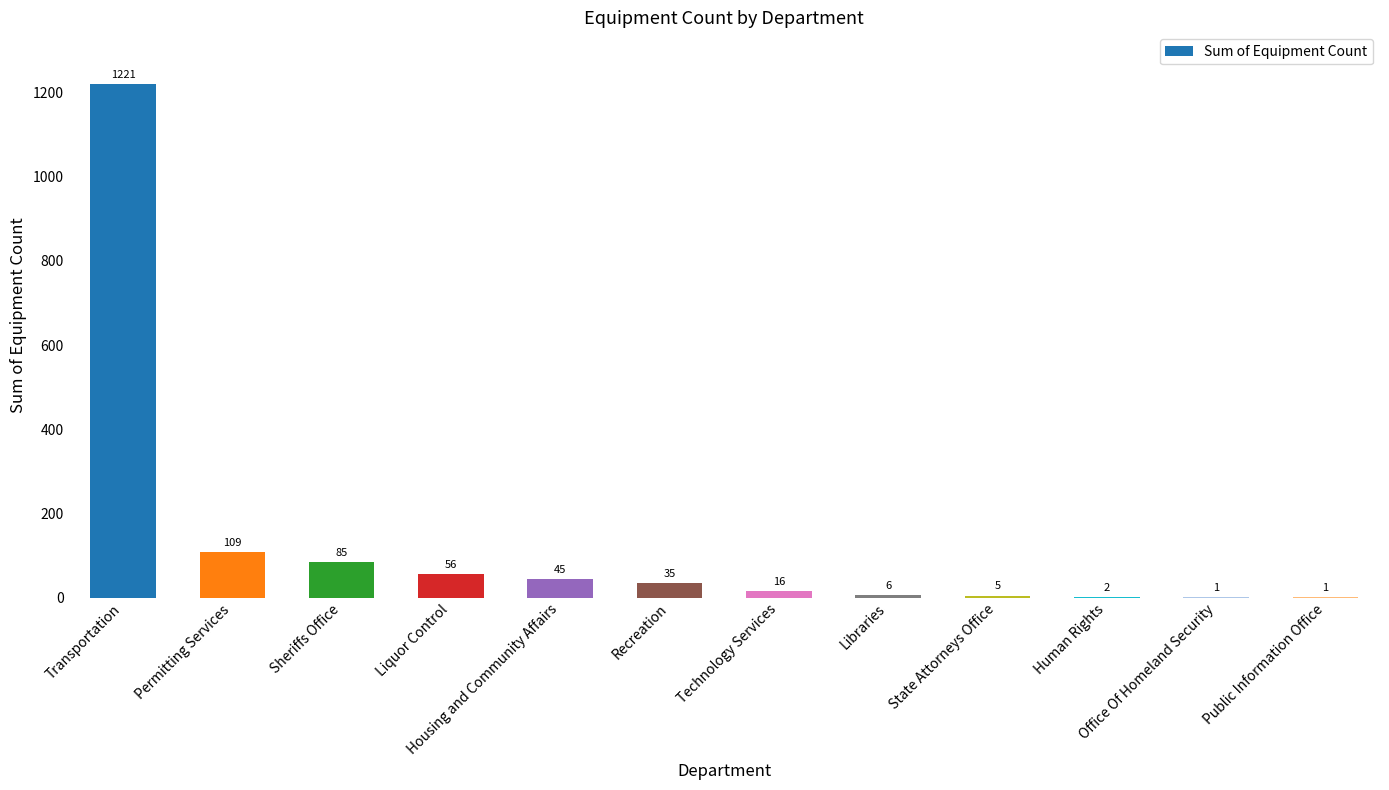

What is the sum of all values?

1582